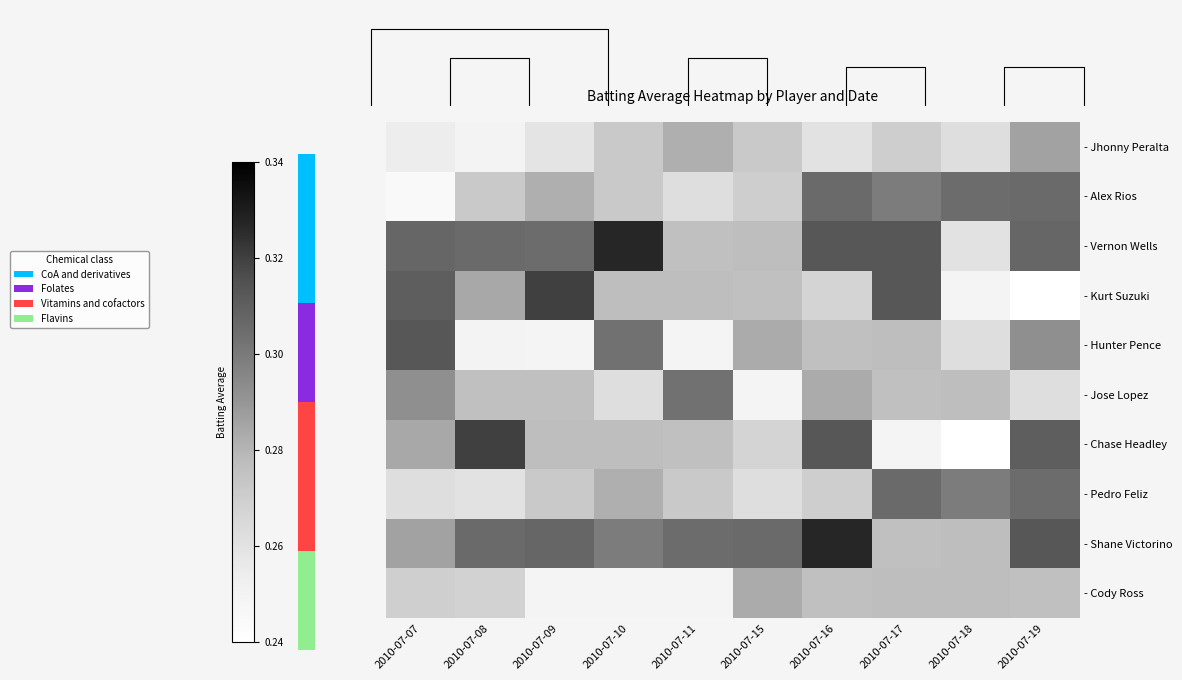

List the labels in order of - Jhonny Peralta value, smallest first.

2010-07-08, 2010-07-07, 2010-07-09, 2010-07-16, 2010-07-18, 2010-07-17, 2010-07-10, 2010-07-15, 2010-07-11, 2010-07-19